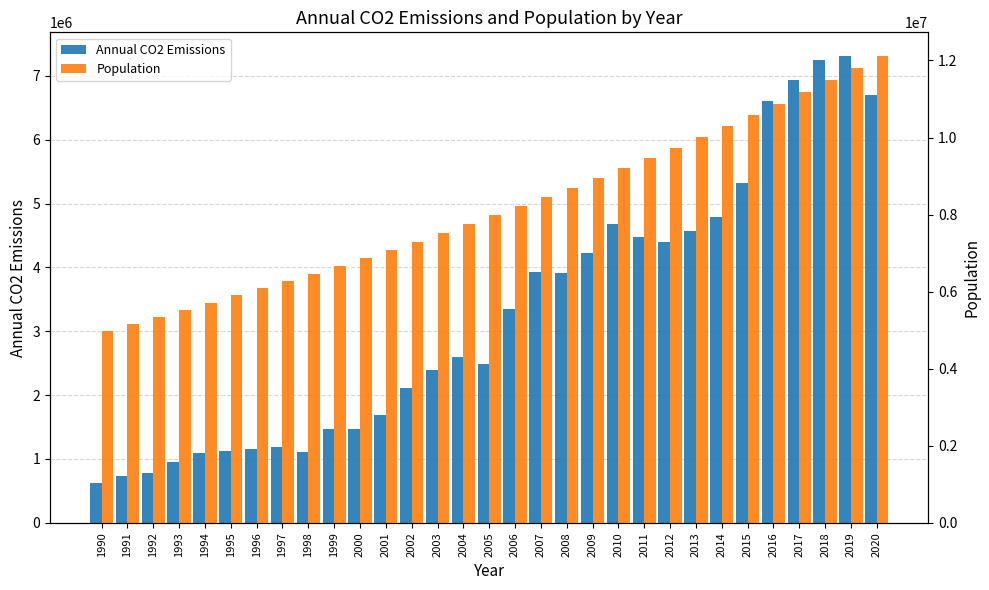

Rank the series by their average value, from highest to lowest.

Population, Annual CO2 Emissions